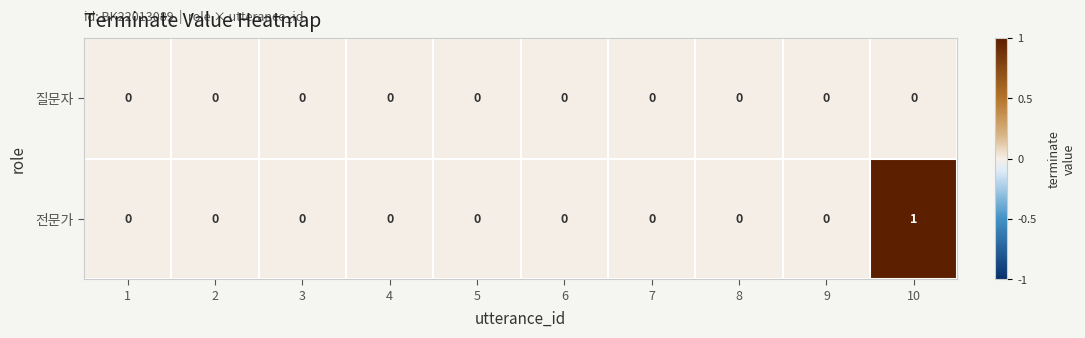

At which category is the sum across all series the highest?

10